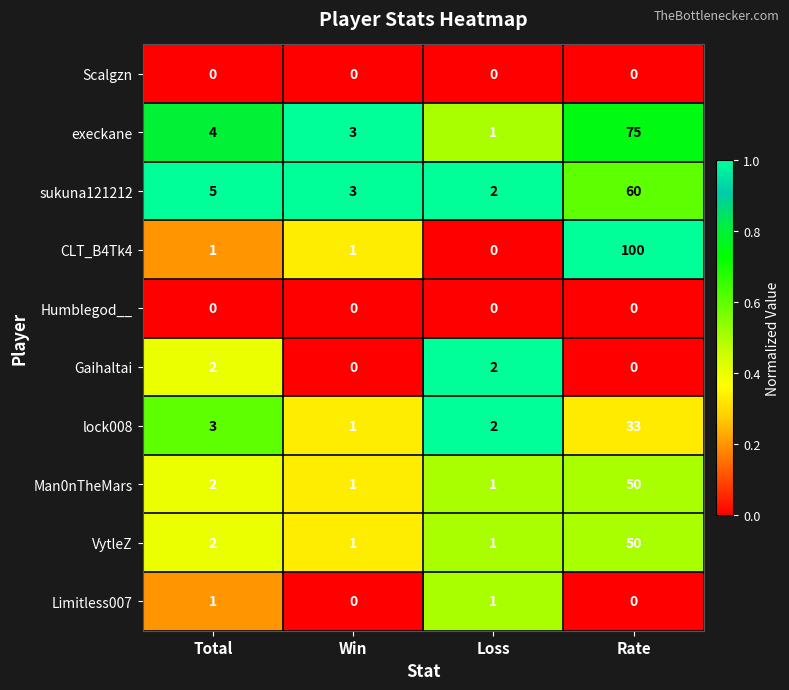

What is the average value of the sukuna121212 series?

18